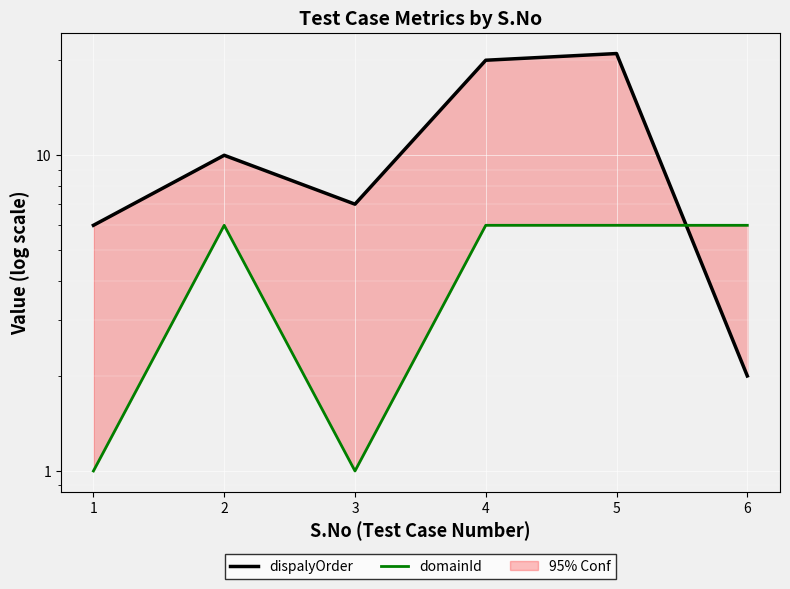

At which category does dispalyOrder reach its first local peak?

2